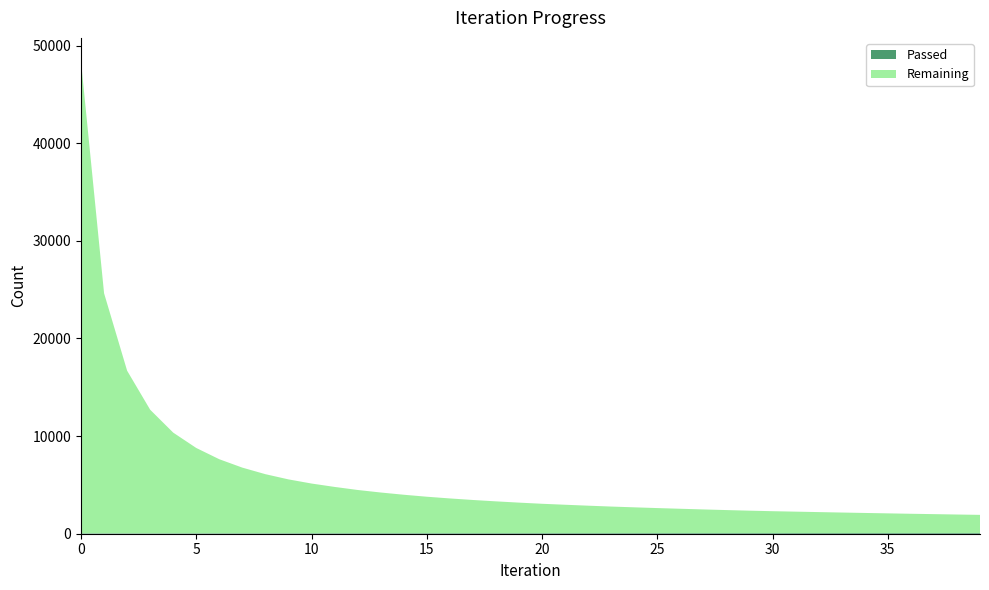

Reading left to right, transcribe all the data shown in this chart.

Remaining: 0=48329	1=24583	2=16650	3=12652	4=10305	5=8732	6=7577	7=6716	8=6045	9=5511	10=5086	11=4738	12=4424	13=4164	14=3935	15=3731	16=3554	17=3395	18=3253	19=3123	20=3004	21=2904	22=2807	23=2717	24=2637	25=2560	26=2488	27=2419	28=2353	29=2292	30=2237	31=2190	32=2143	33=2098	34=2054	35=2011	36=1969	37=1931	38=1892	39=1855
Passed: 0=48	1=49	2=50	3=50	4=51	5=52	6=53	7=54	8=54	9=55	10=56	11=57	12=58	13=59	14=59	15=60	16=61	17=62	18=63	19=63	20=64	21=65	22=66	23=66	24=67	25=68	26=69	27=69	28=70	29=70	30=71	31=72	32=73	33=73	34=74	35=75	36=75	37=76	38=76	39=77